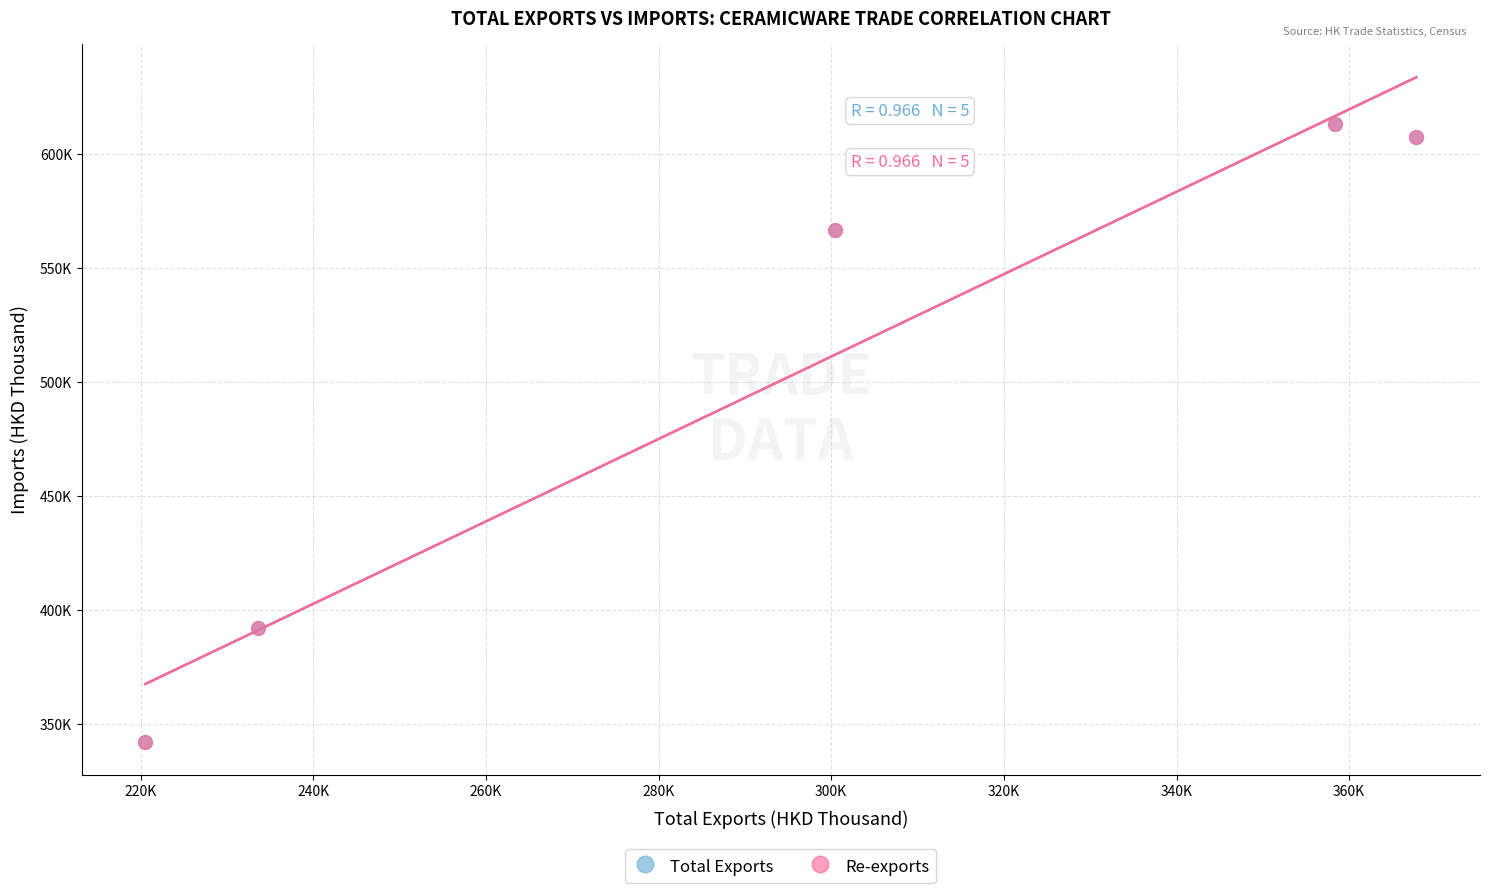

What are all the series names shown in the legend?

Total Exports, Re-exports